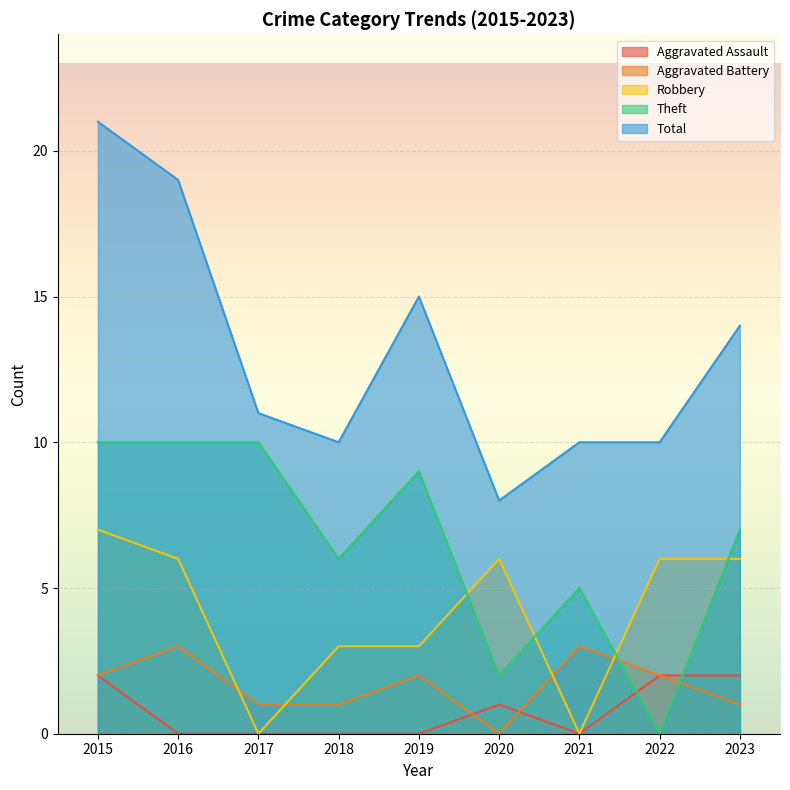

What is the difference between the maximum and second lowest values in the Theft series?

8